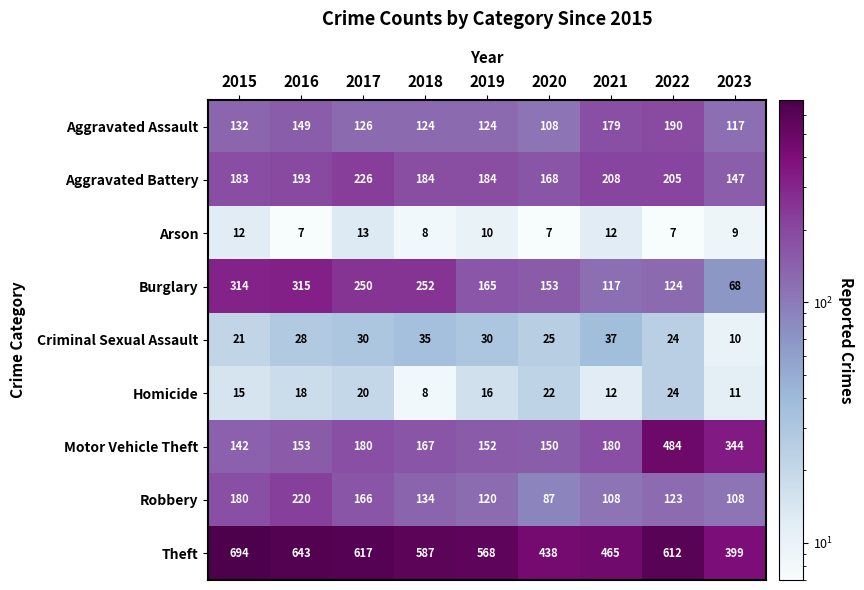

The value of Burglary at 2020 is 205. True or false?

False